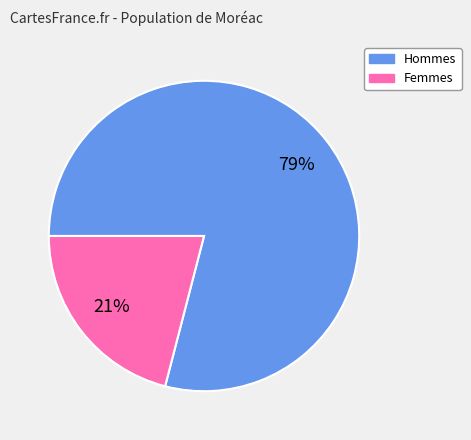

How many segments does this pie chart have?

2